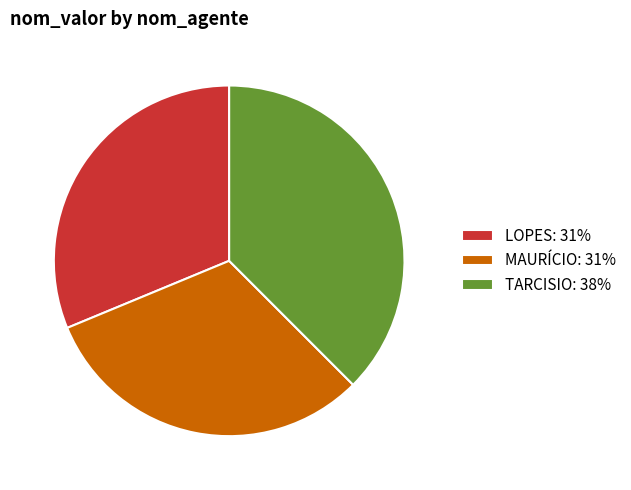

Which category has the biggest portion of the pie?

TARCISIO: 38%